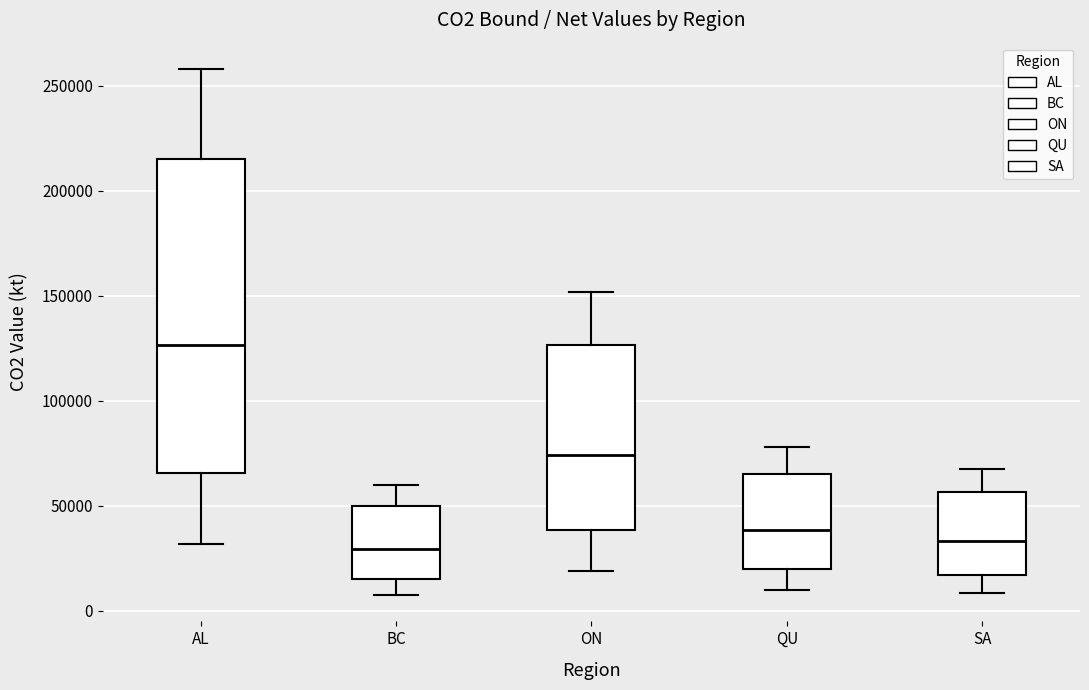

Where does the lower whisker of the box for SA end on the y-axis? The values are not printed on the chart, so give them approximately, as read against the axis.

10000